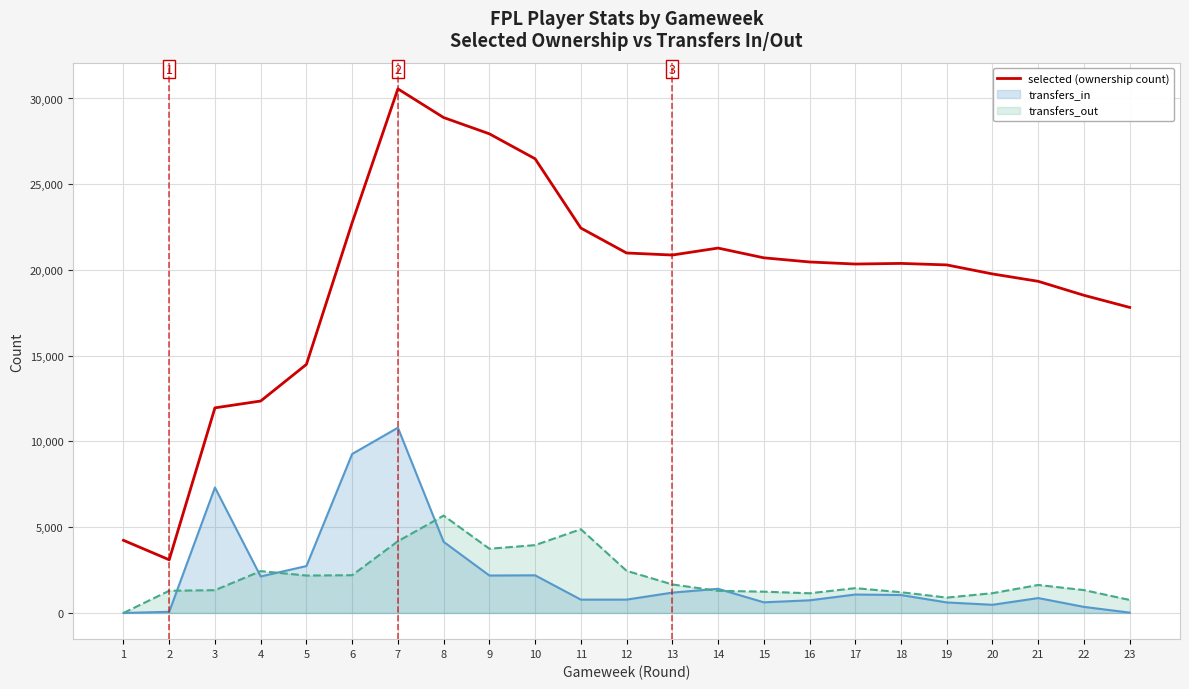

Approximately how many times larger is the value at 4 compared to 3?

1.0